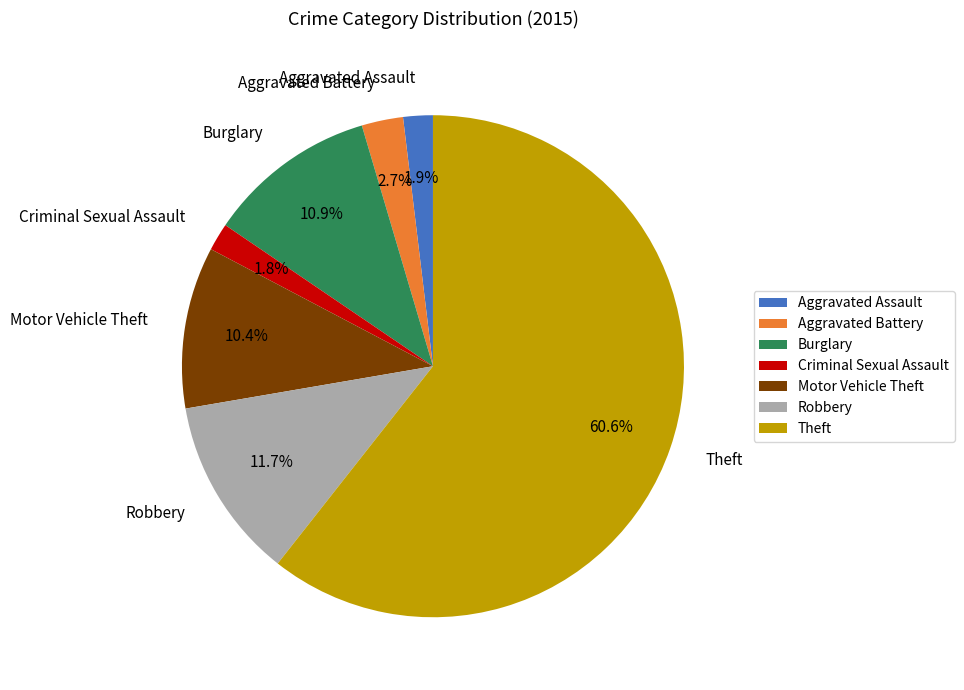

Which category has the biggest portion of the pie?

Theft